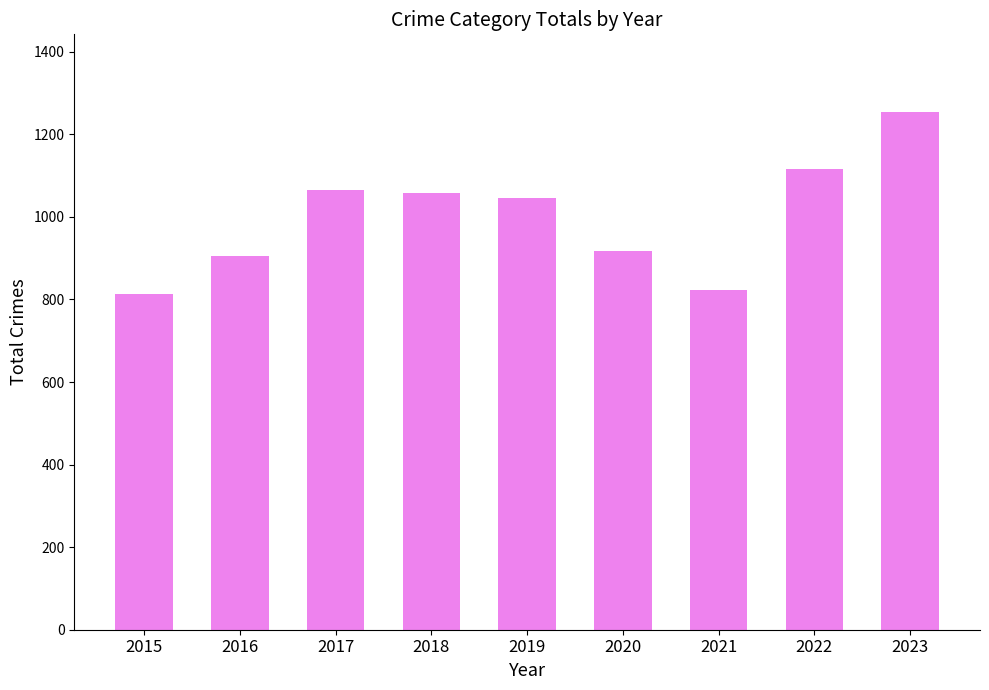

Is it true that the value at 2021 is 1268?

False